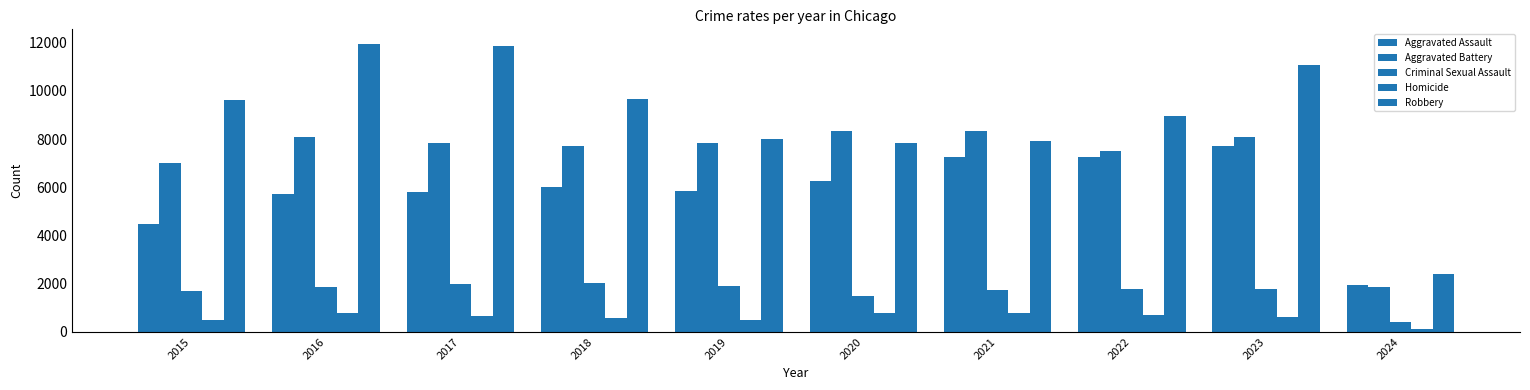

At which label does Criminal Sexual Assault first exceed 1802?

2016